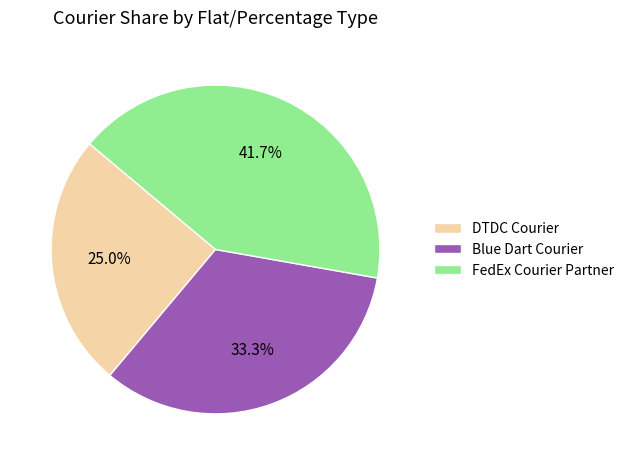

Is the sum of Blue Dart Courier and FedEx Courier Partner greater than half?

Yes